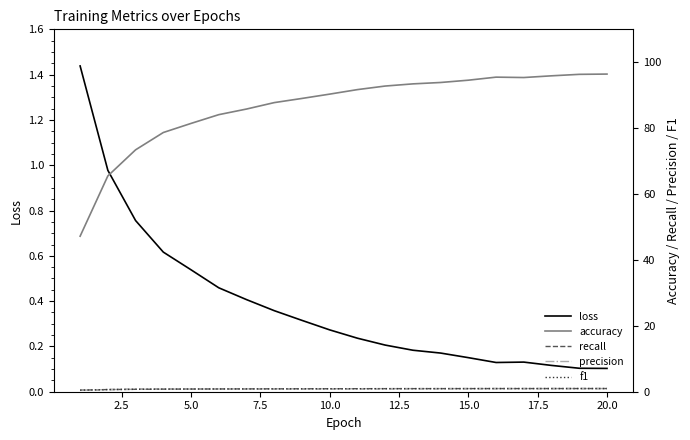

How many interior local peaks does the recall series have?

1